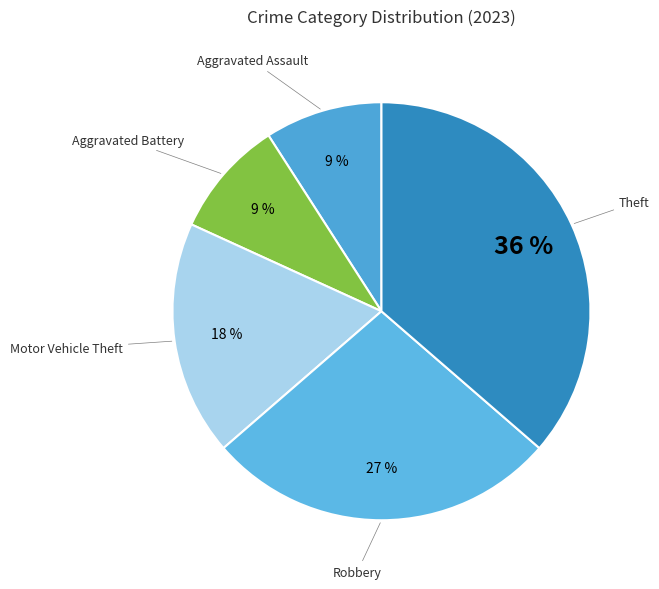

How many segments does this pie chart have?

5